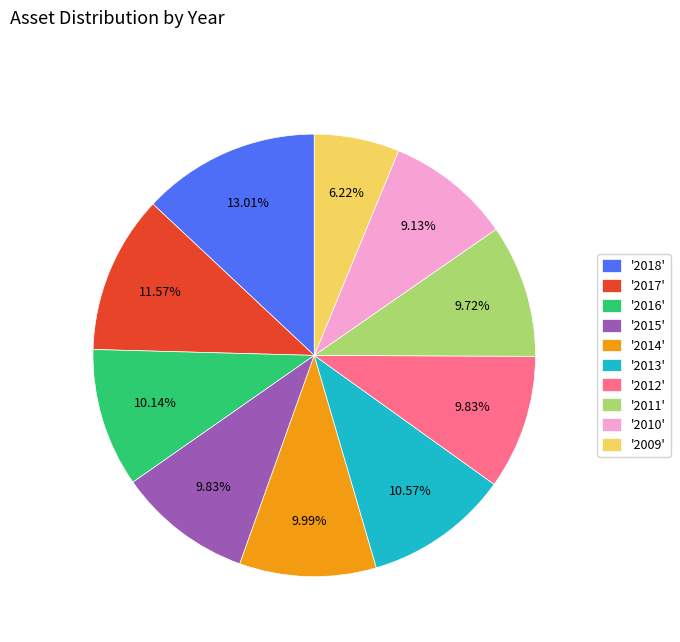

Is '2010' the majority of the pie?

No